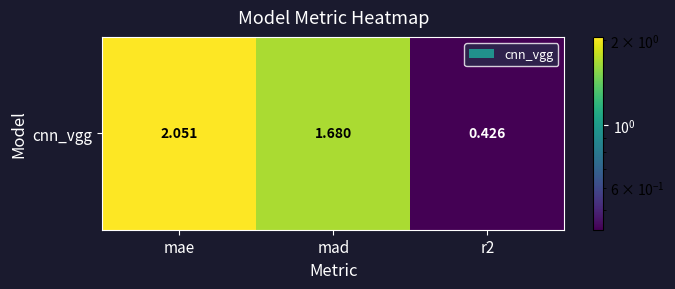

What is the change in value from mad to r2?

-1.3